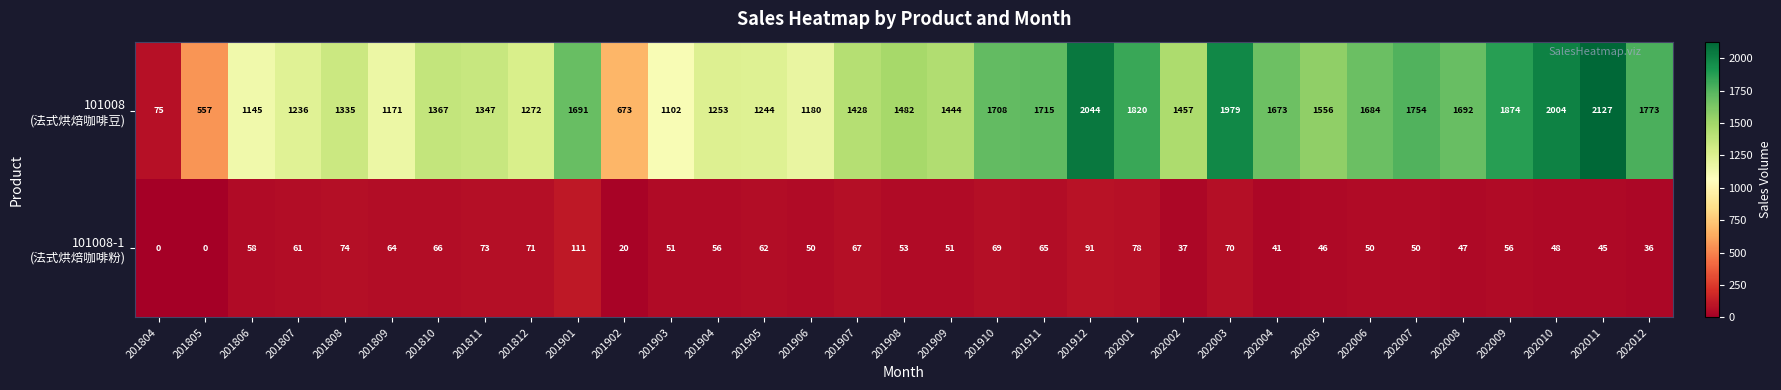

What is the total value across all series at 201911?

1780